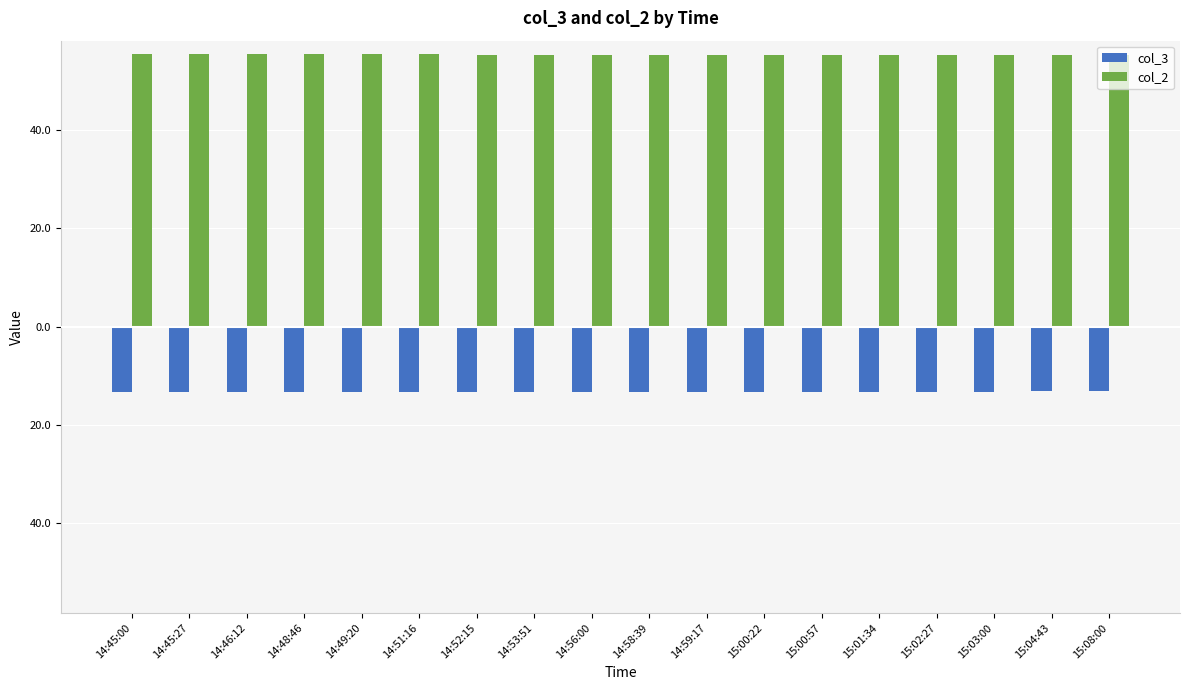

At 14:46:12, list the series in order from largest to smallest.

col_2, col_3